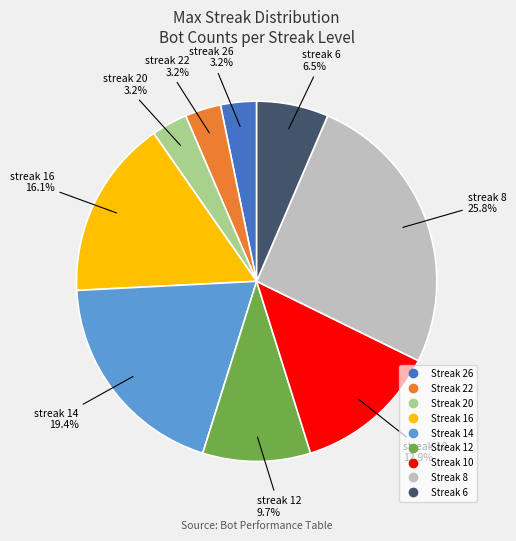

How many segments does this pie chart have?

9